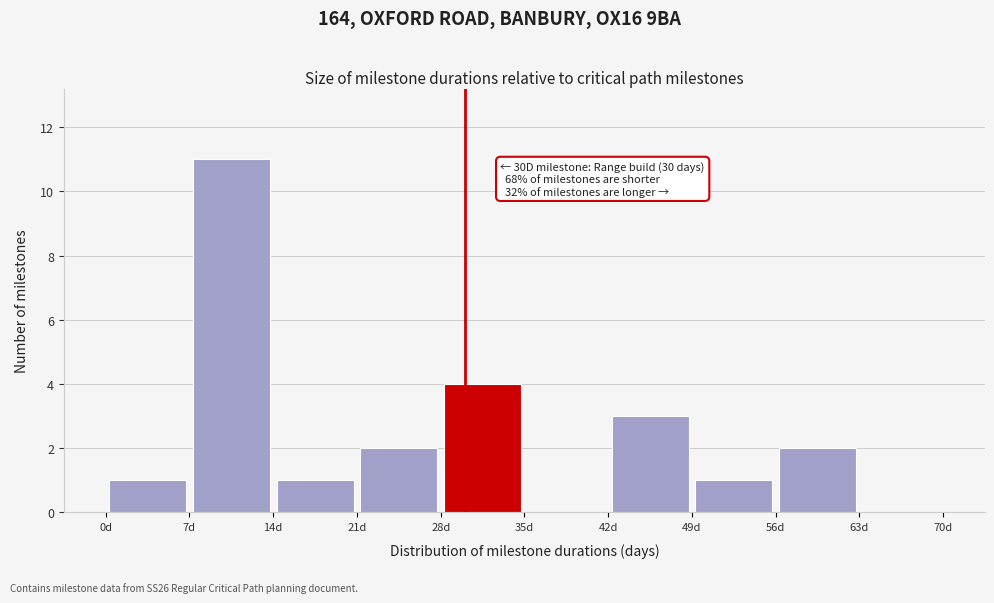

Which range on the x-axis has the tallest bar?

7 to 14